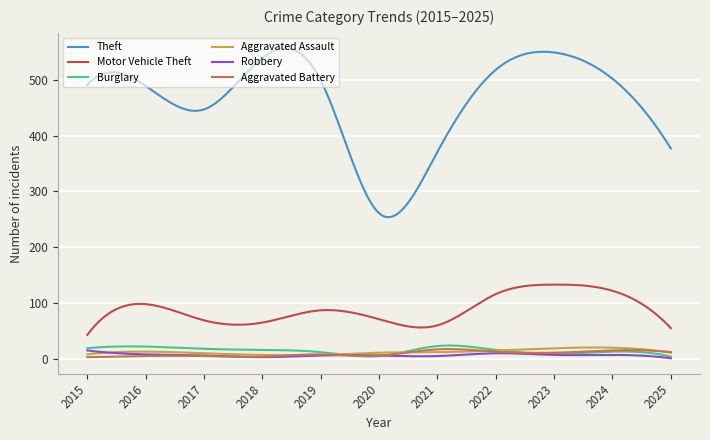

Which series has the largest total across all categories?

Theft